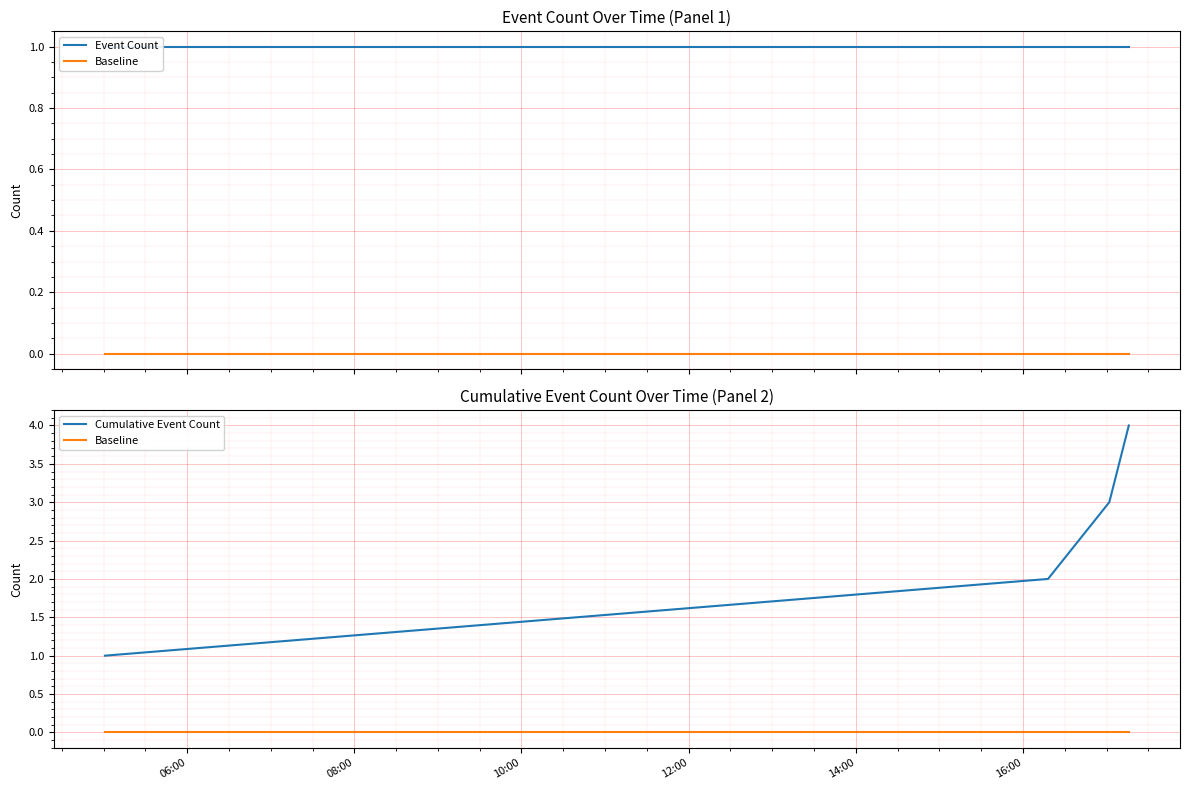

True or false: Baseline has a value of 0 at 12:00.

True